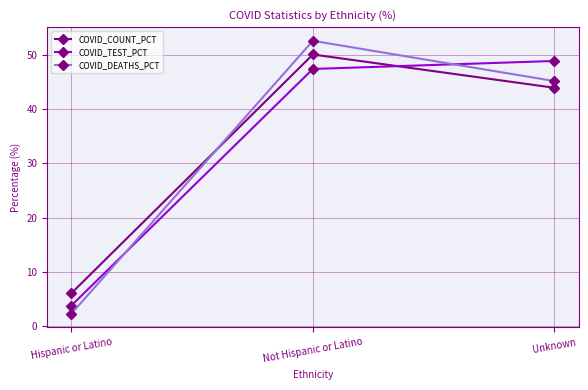

How many lines are shown in the chart?

3